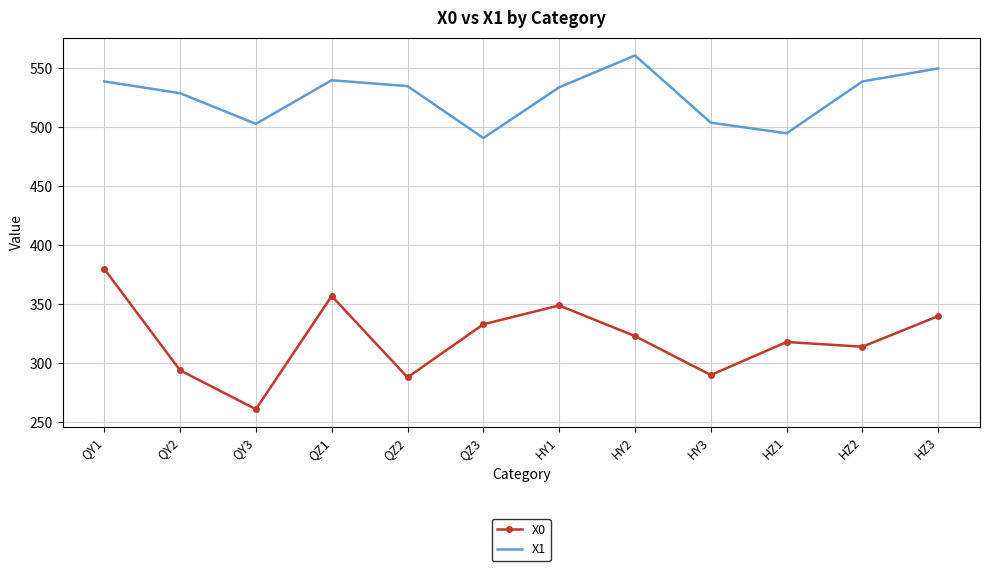

How many distinct data groups are displayed?

2